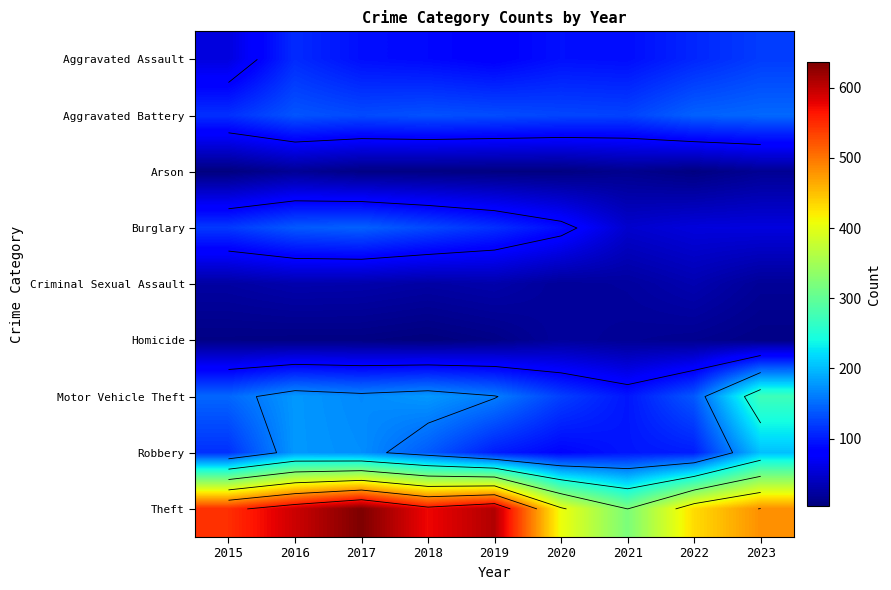

Read the Criminal Sexual Assault value at 2015.

24